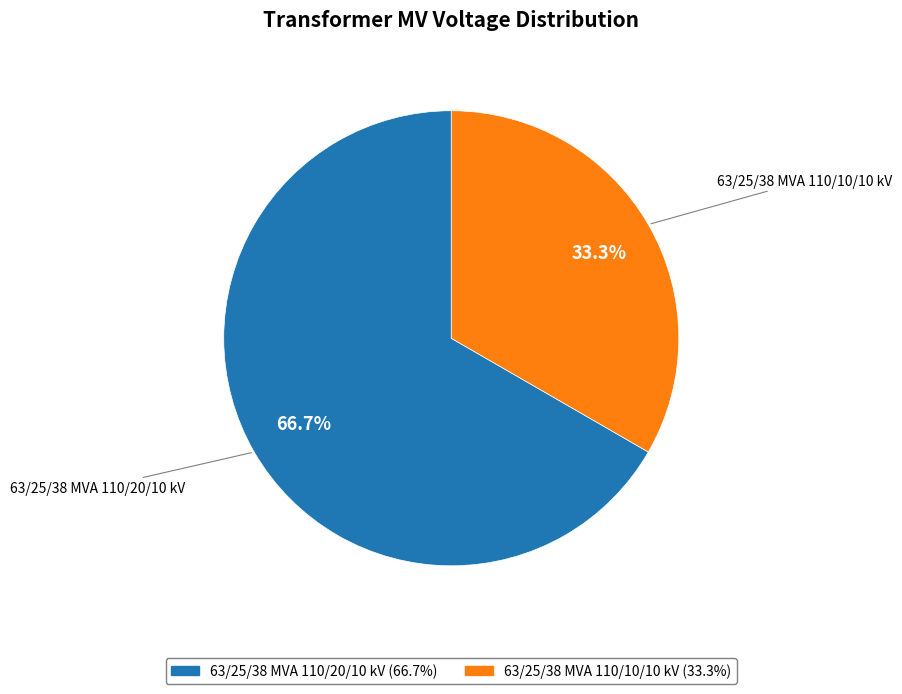

To the nearest percent, what is the difference between the 63/25/38 MVA 110/20/10 kV and 63/25/38 MVA 110/10/10 kV slice percentages?

33%